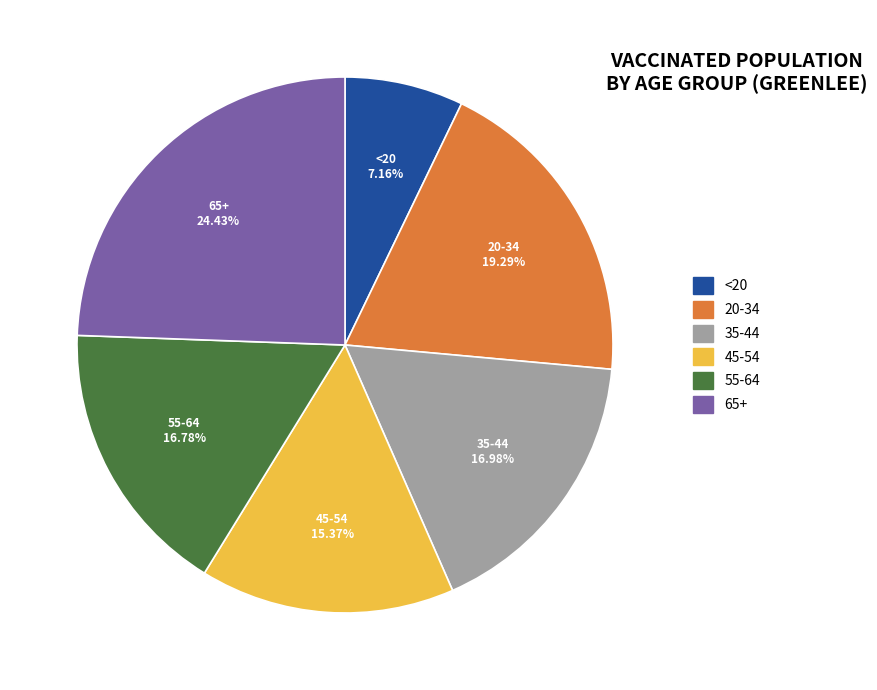

To the nearest percent, what is the difference between the <20 and 35-44 slice percentages?

10%